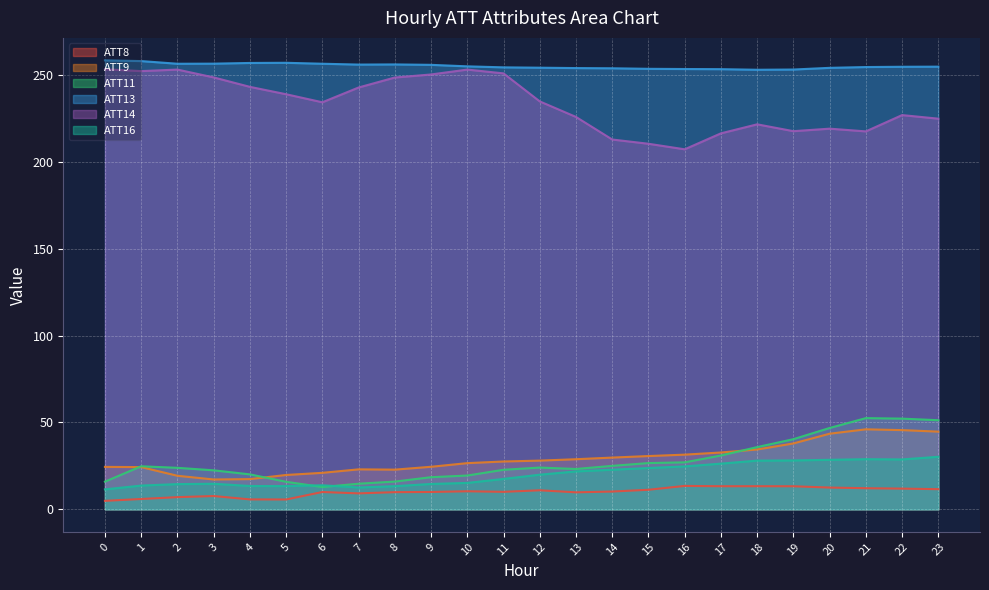

True or false: ATT13 and ATT14 cross at least once.

False